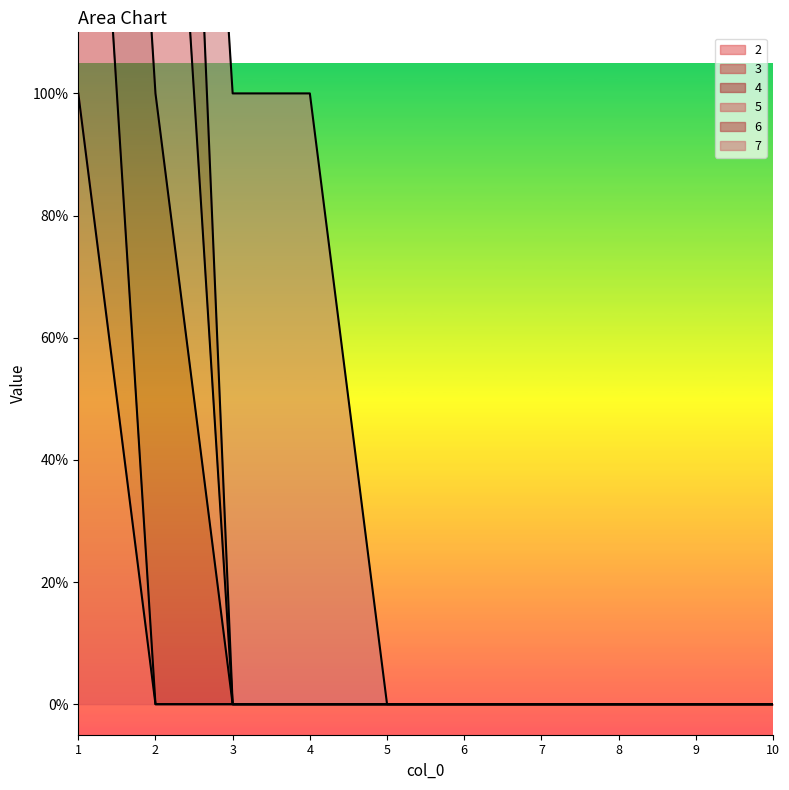

True or false: 2 and 4 intersect in this chart.

False